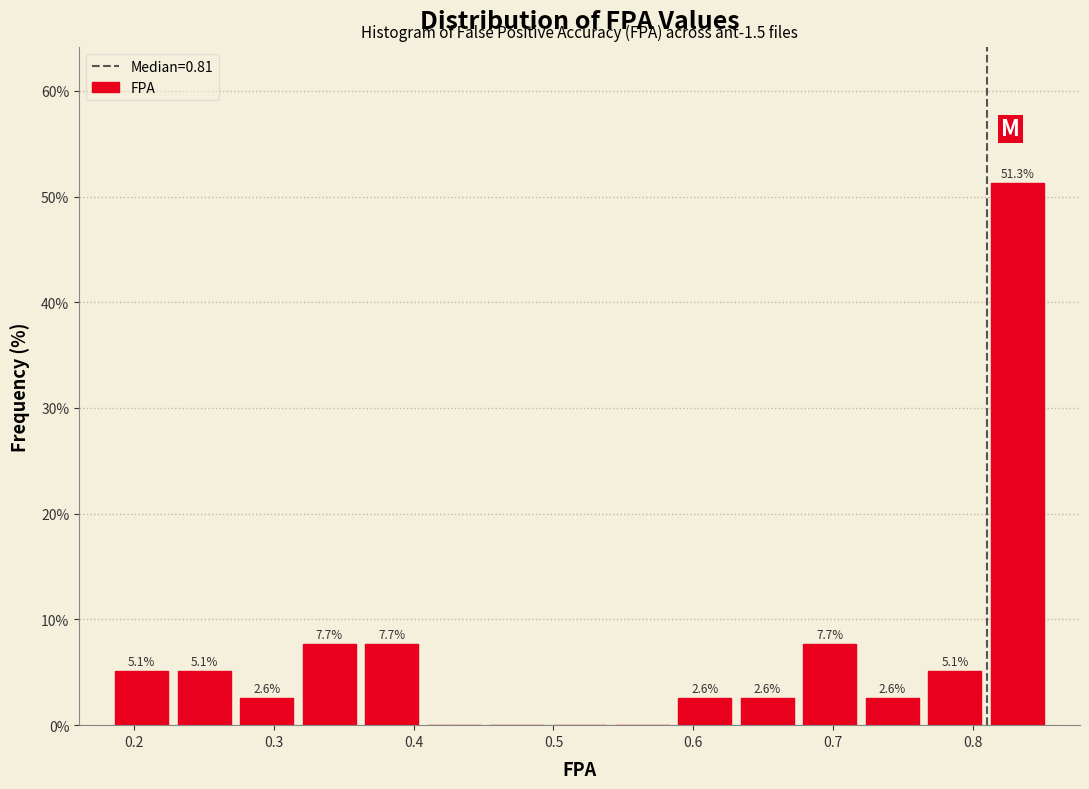

Which range on the x-axis has the tallest bar?

0.81 to 0.85